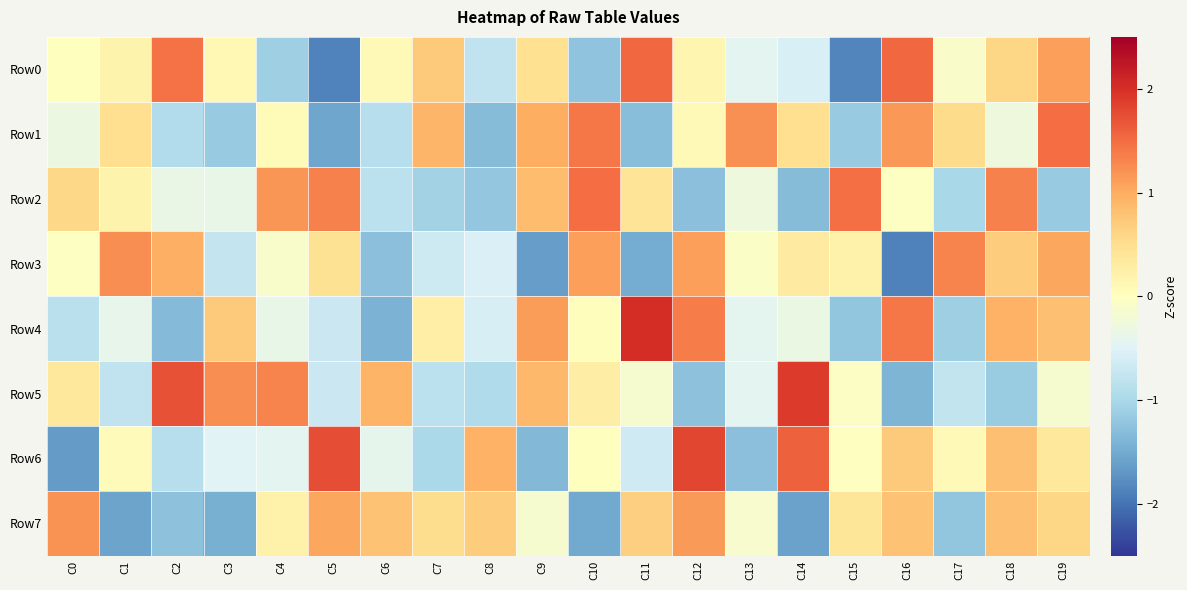

Which series changed the most between C7 and C18?

Row2